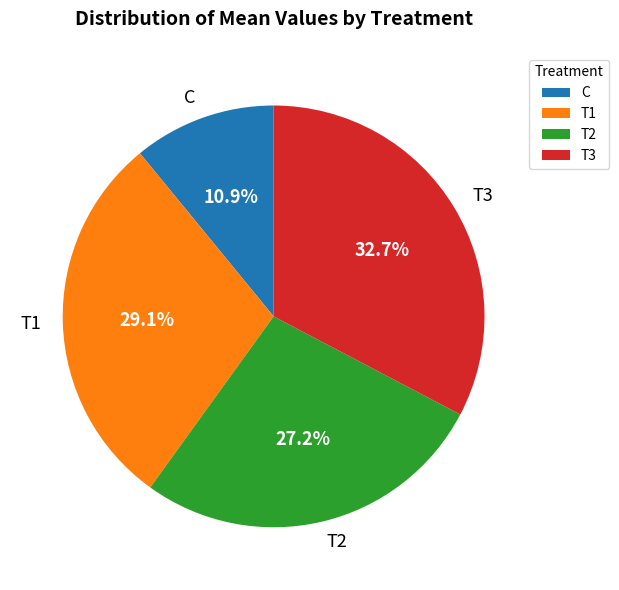

To the nearest percent, what is the difference between the largest and smallest slice percentages?

22%